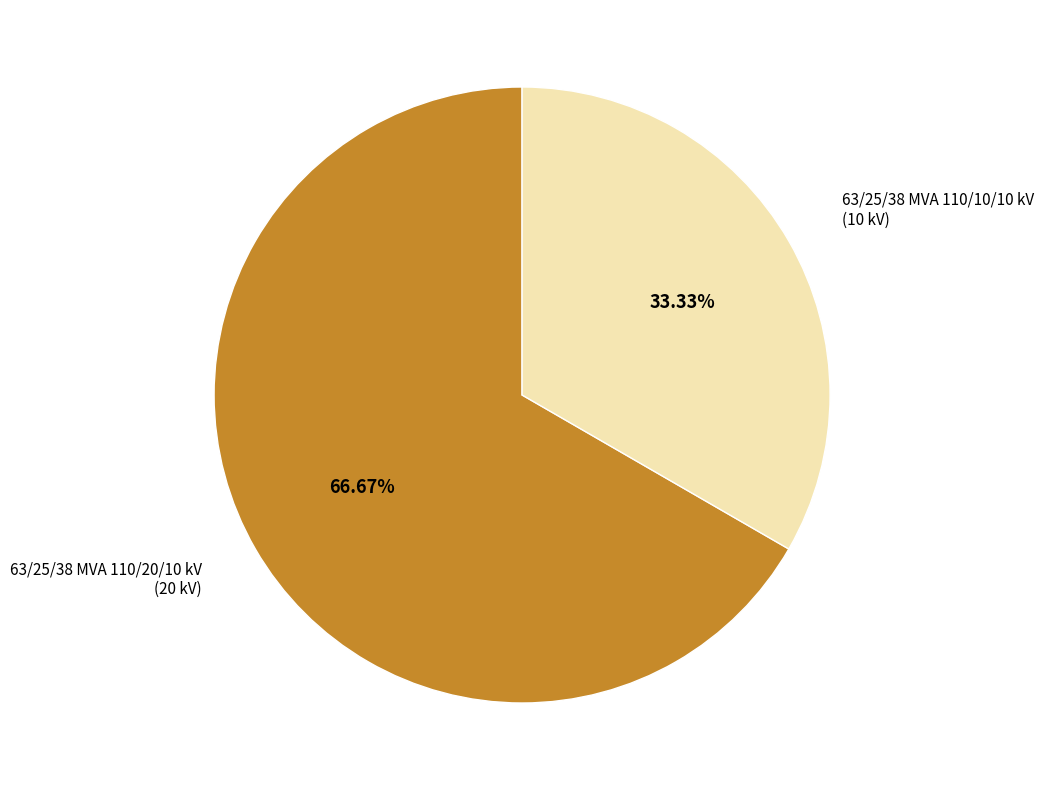

Does any single category account for the majority?

Yes